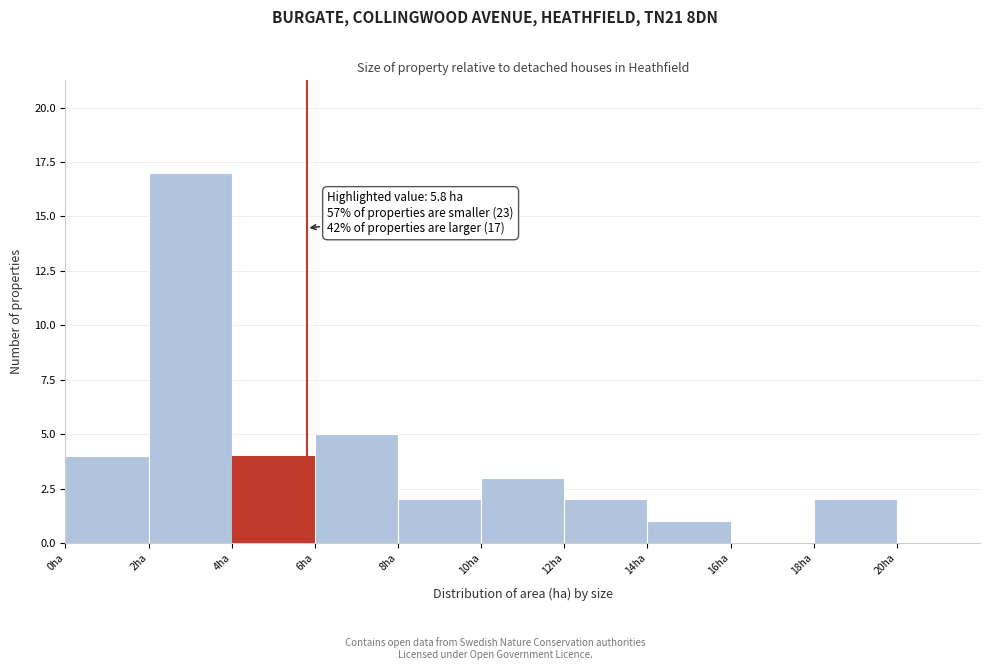

Which range on the x-axis has the tallest bar?

2 to 4